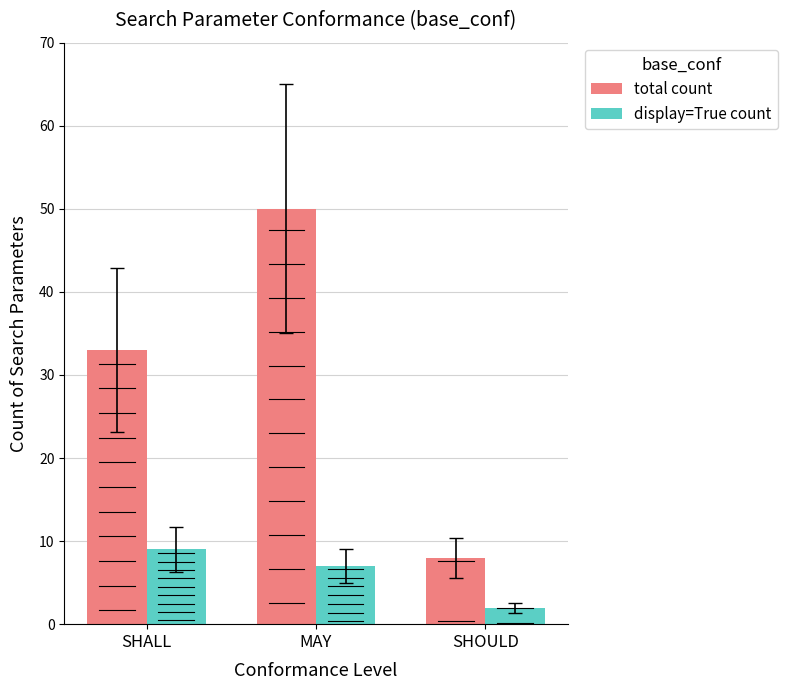

What is the label of the 3rd bar from the left?

SHOULD